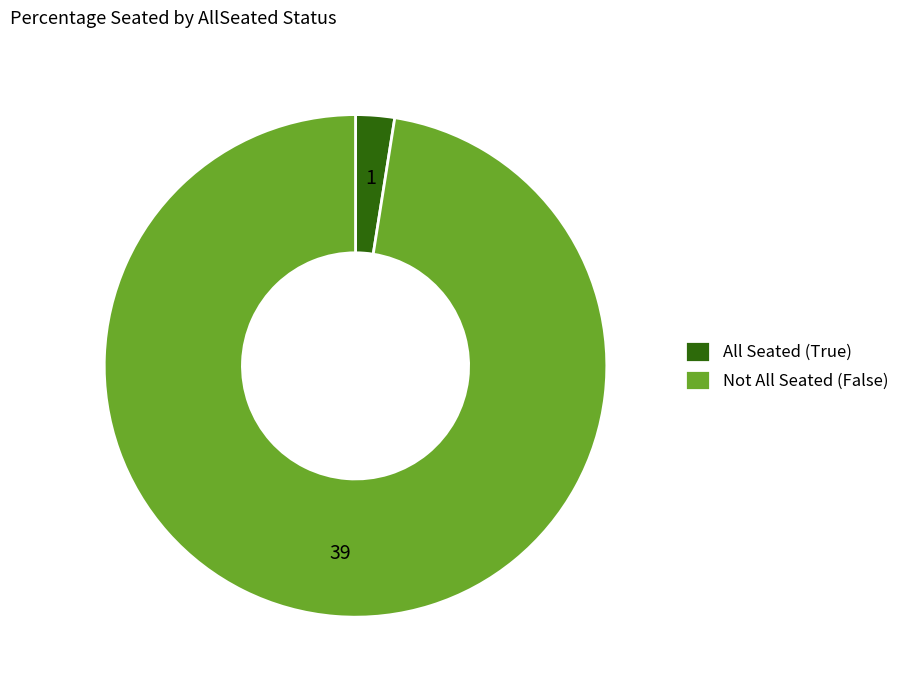

What is the majority slice?

Not All Seated (False)